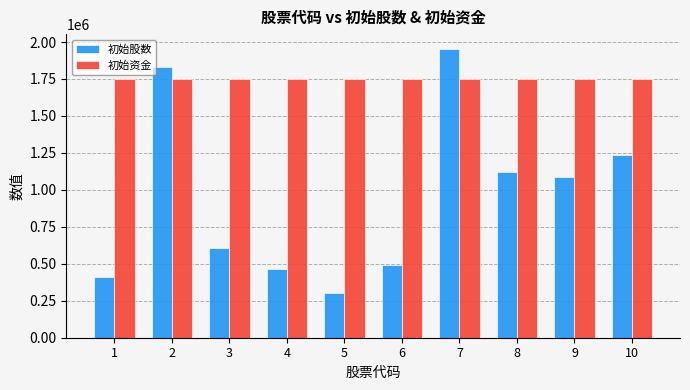

How many bars are there in total?

20